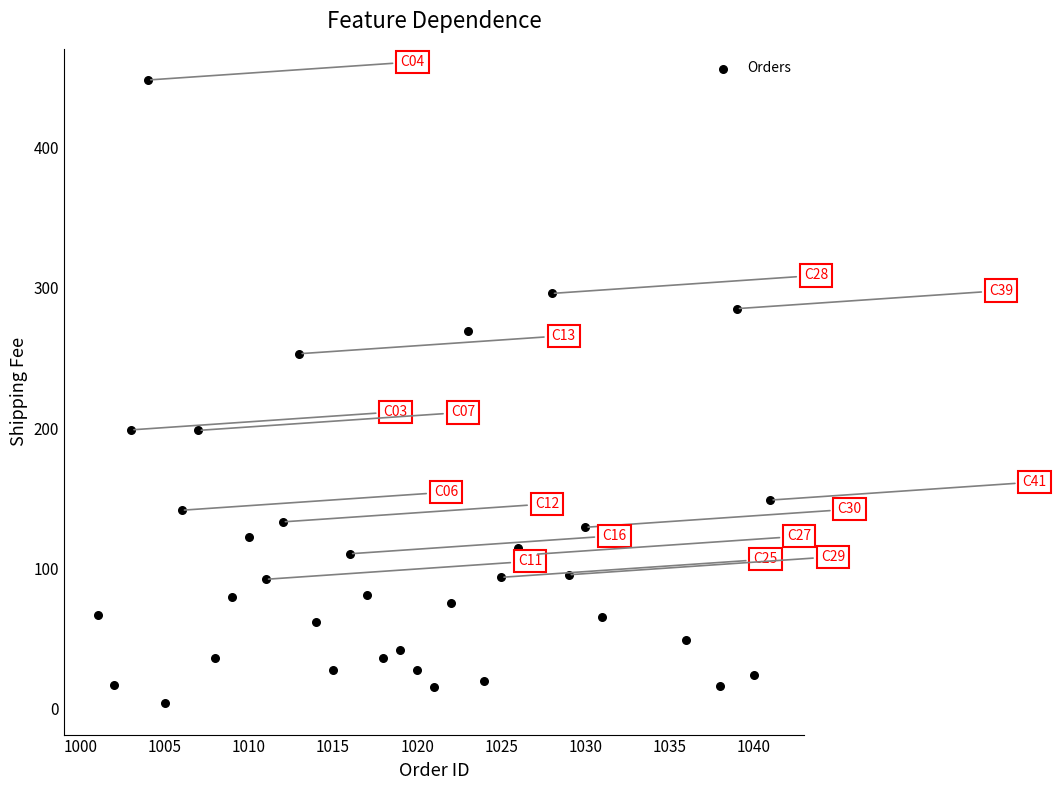

What is the range of X values (max minus min)?

40.0